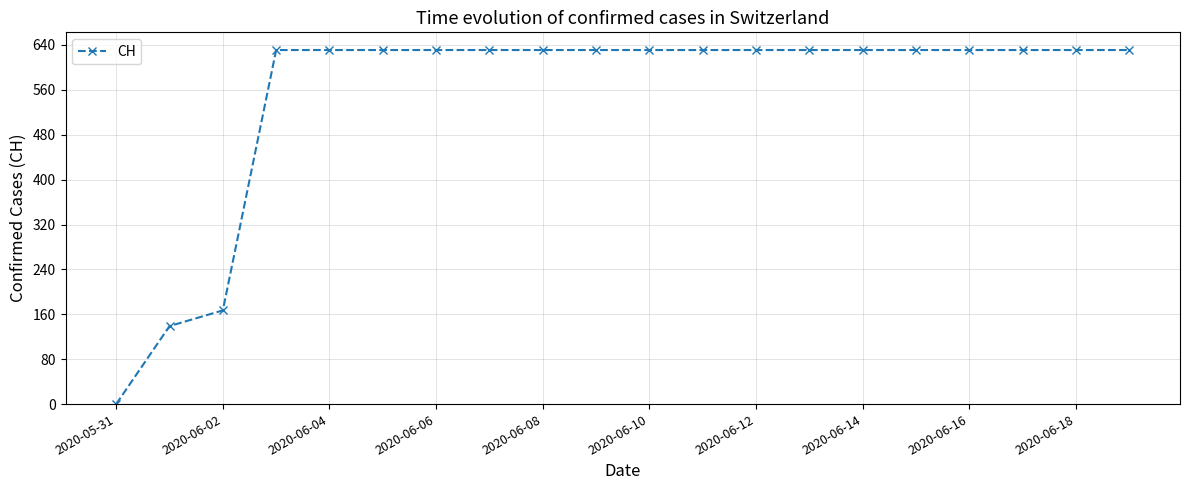

How many values are above zero?

19